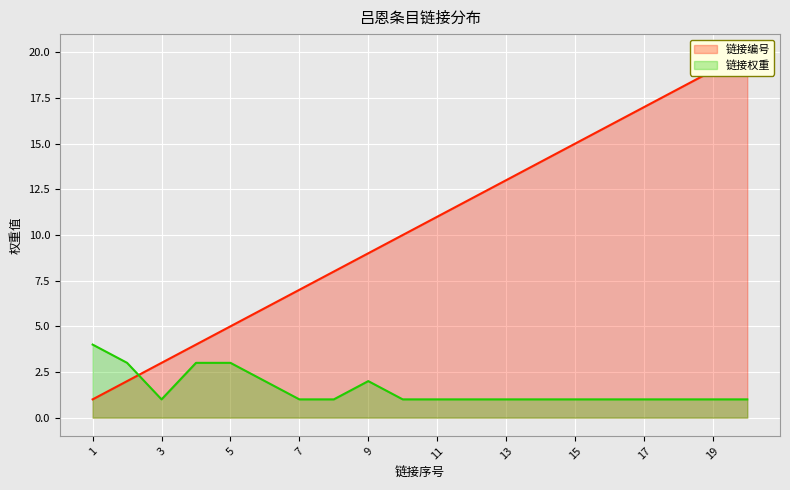

Rank the series by their maximum value, from highest to lowest.

链接编号, 链接权重